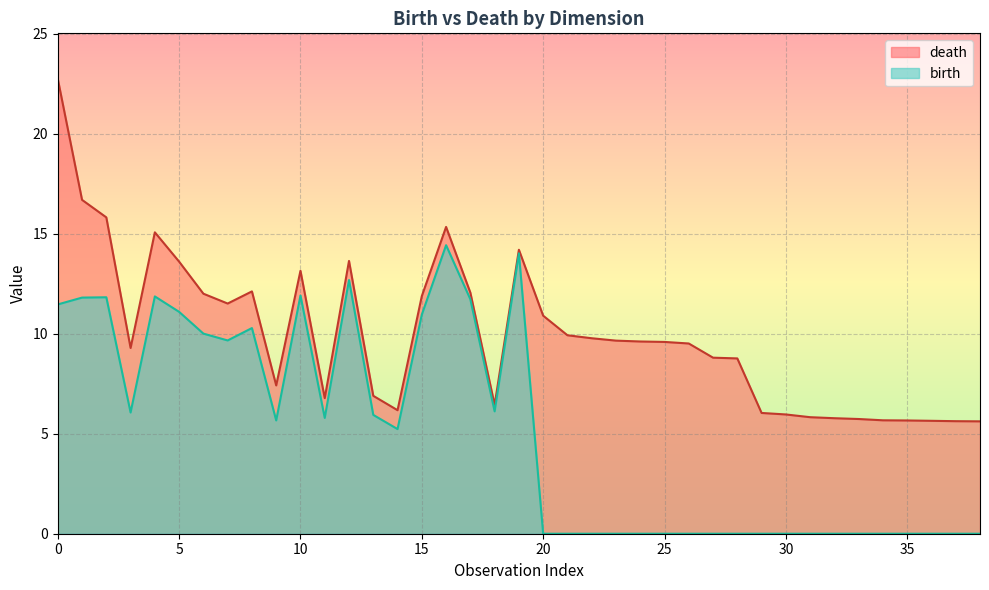

In birth, how many points are lower than both neighbors (excluding endpoints)?

6